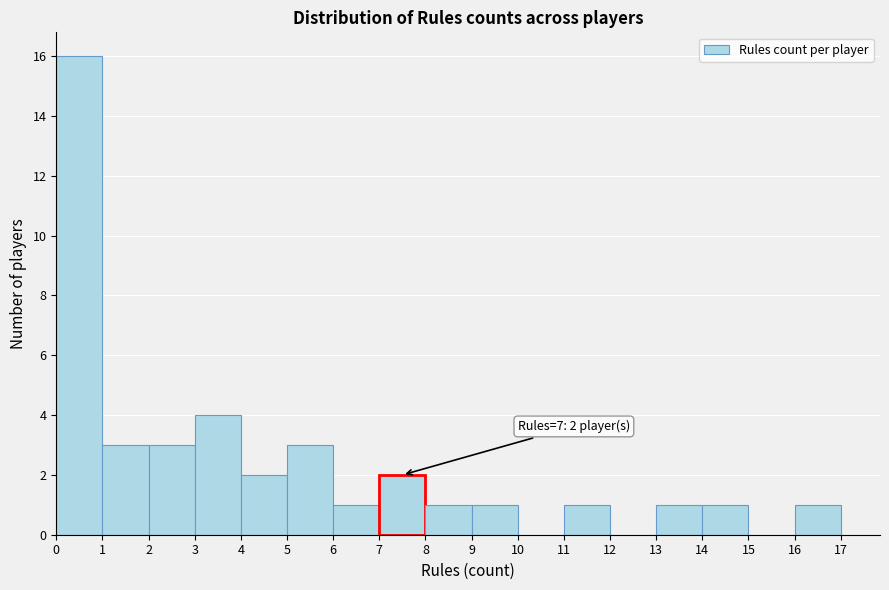

Over which range of the x-axis is the bar tallest?

0 to 1